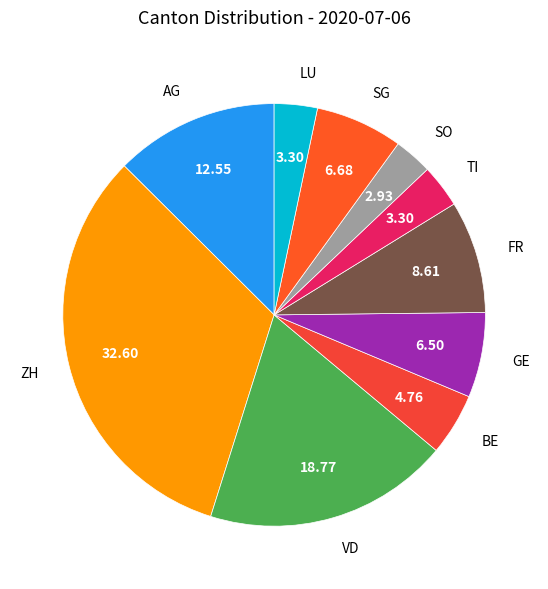

Does SO account for over 50% of the chart?

No